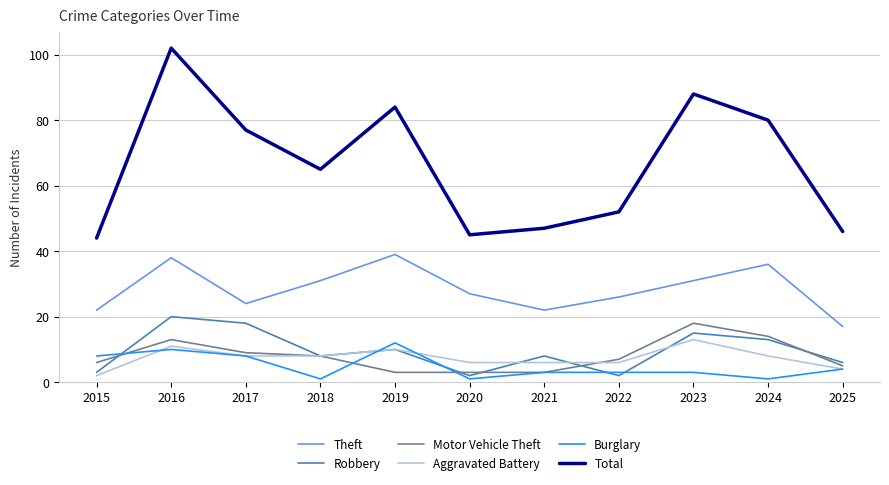

Which series has the largest total across all categories?

Total